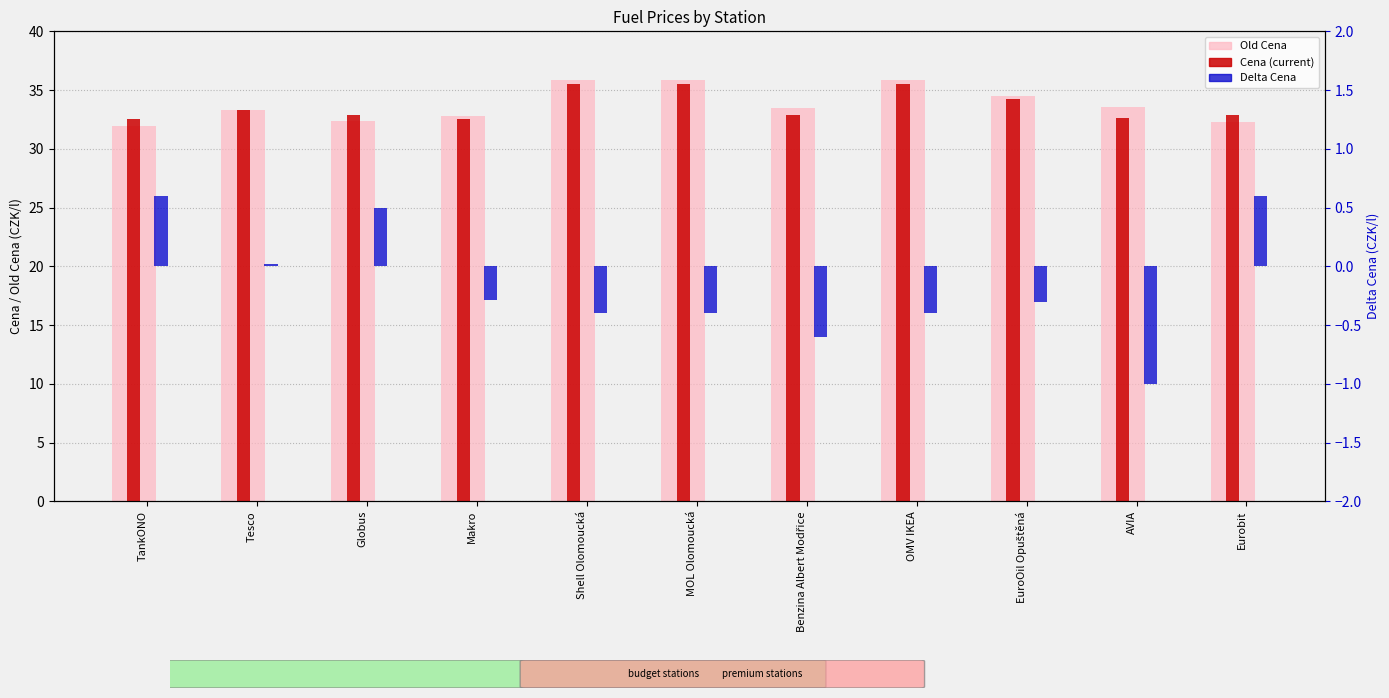

What is the average value of the Cena series?

33.7